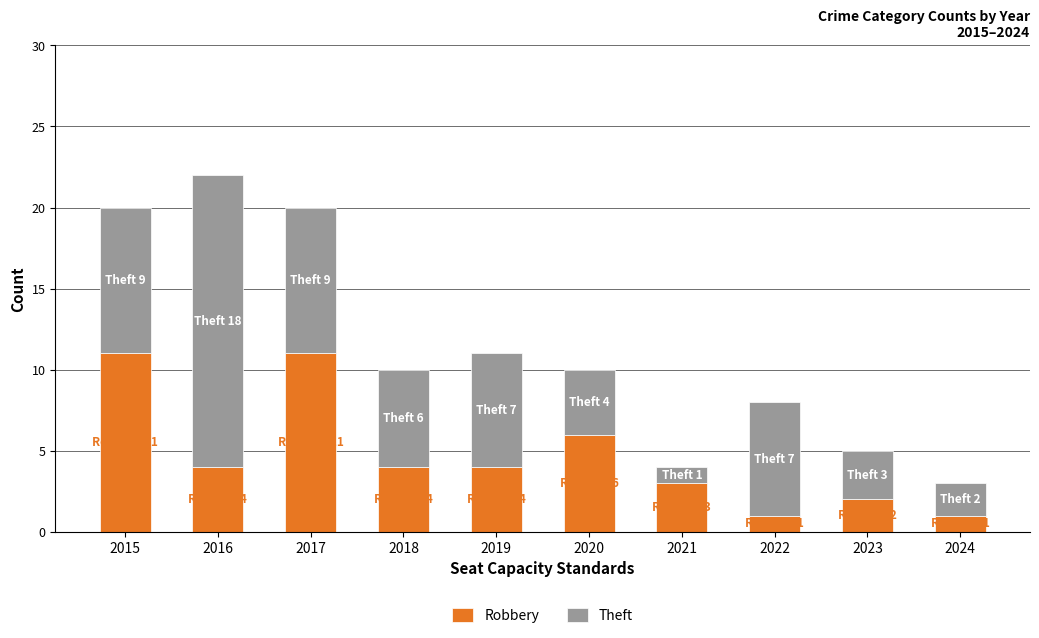

What is the sum of the Robbery values at 2016 and 2015?

15